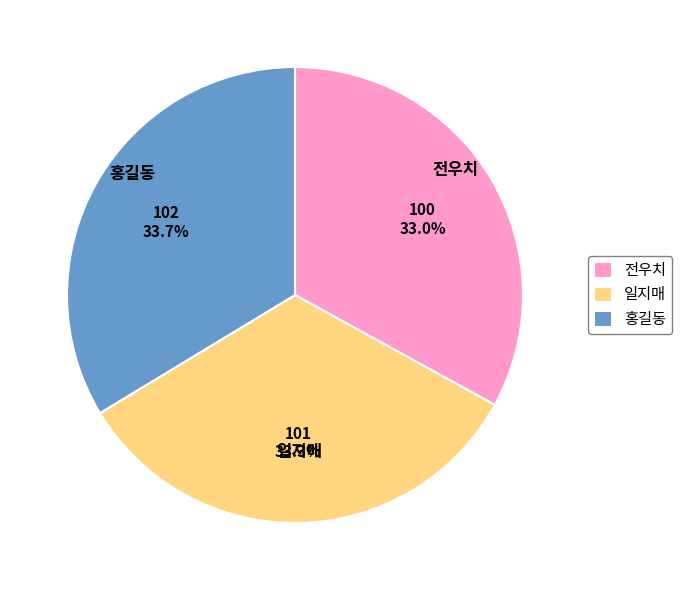

The 홍길동 slice represents 34% of the pie. True or false?

True